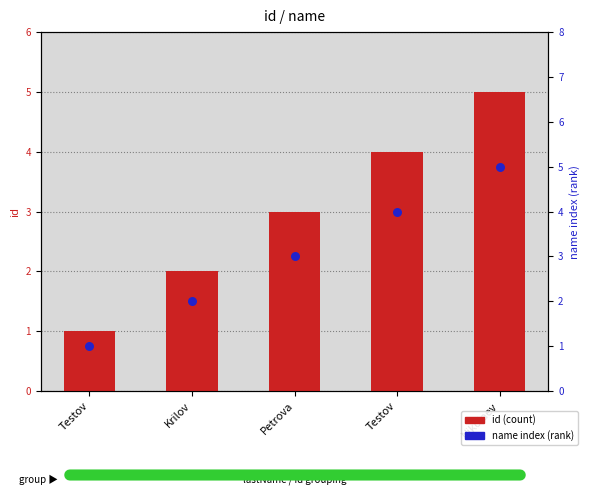

Which series has the largest Y range (max minus min)?

id (count)